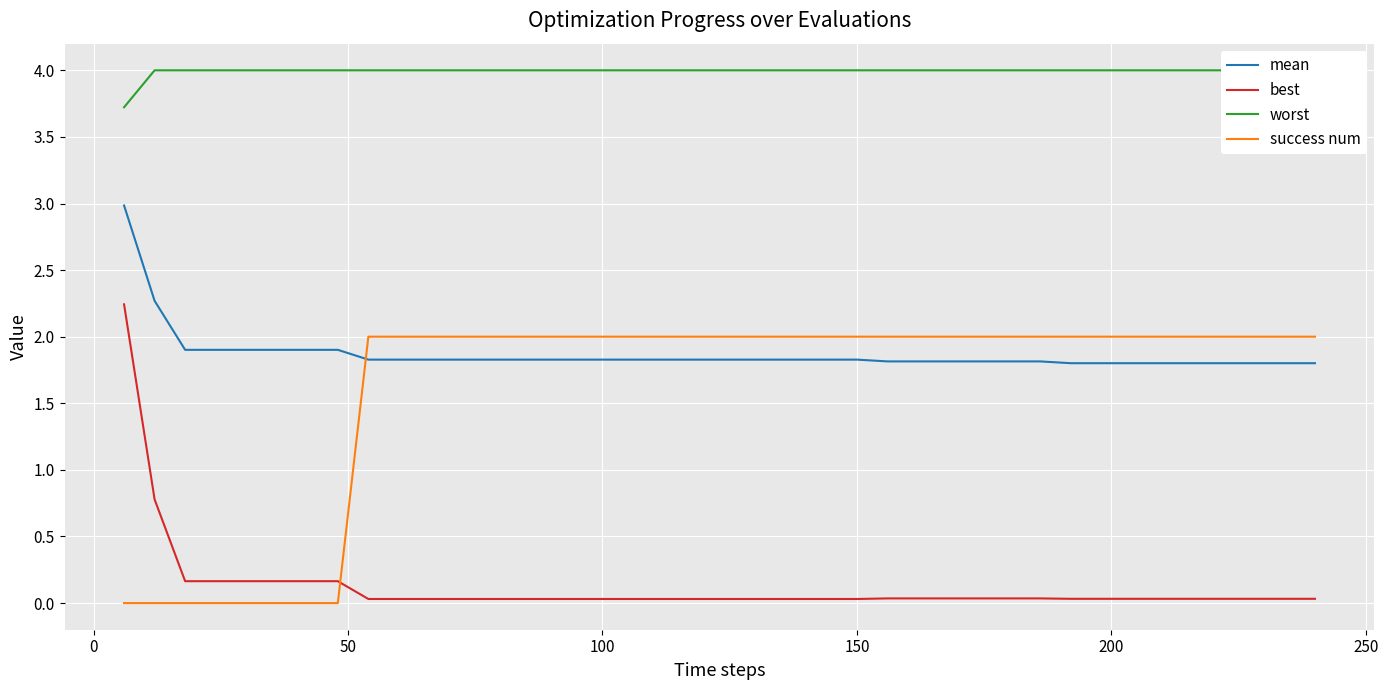

True or false: best and mean intersect in this chart.

False